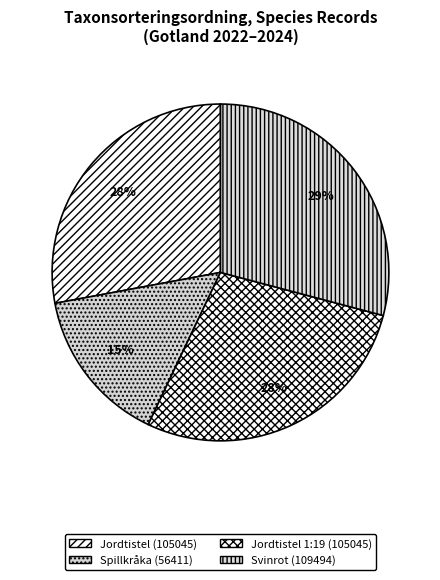

Which slice is the smallest?

Spillkråka (56411)